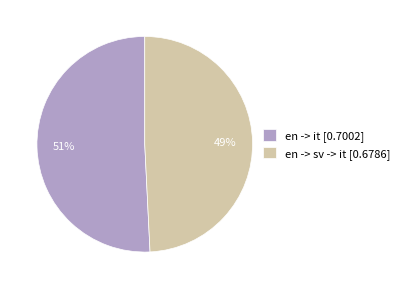

Rank the categories by value from highest to lowest.

en -> it, en -> sv -> it